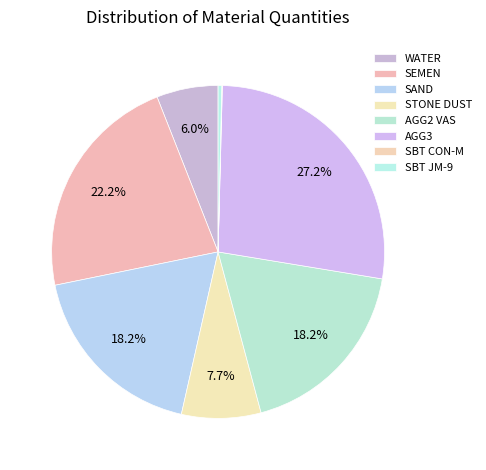

Is there any slice that represents more than half of the pie?

No